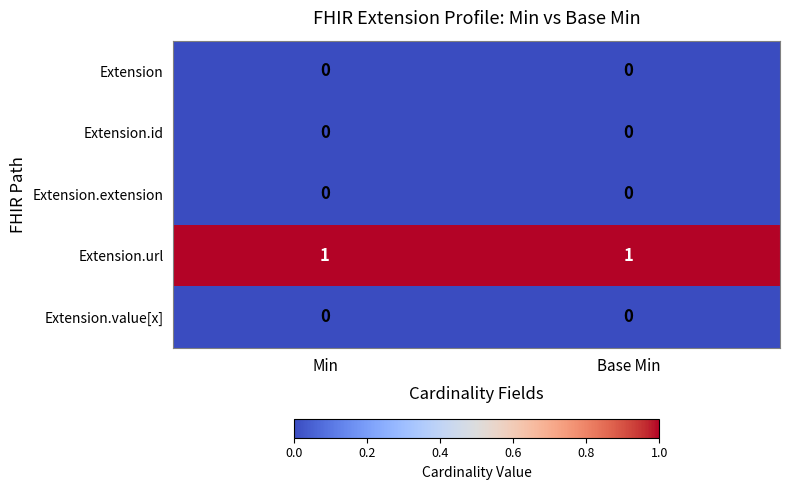

Reading right to left, extract all data points from this chart.

Extension: 0	0
Extension.id: 0	0
Extension.extension: 0	0
Extension.url: 1	1
Extension.value[x]: 0	0